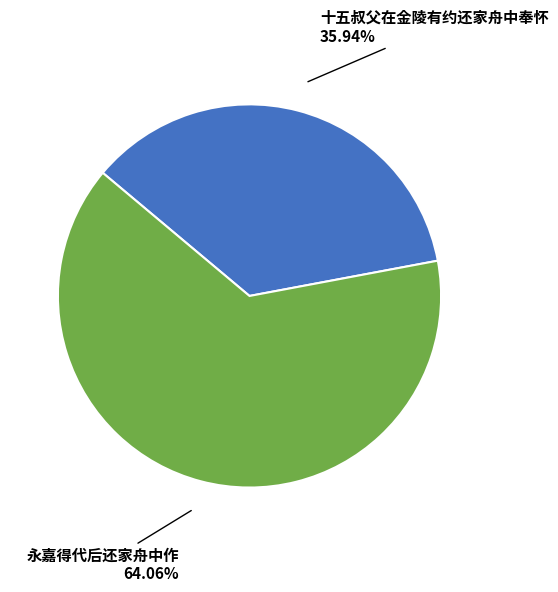

Between 十五叔父在金陵有约还家舟中奉怀 and 永嘉得代后还家舟中作, which is larger?

永嘉得代后还家舟中作